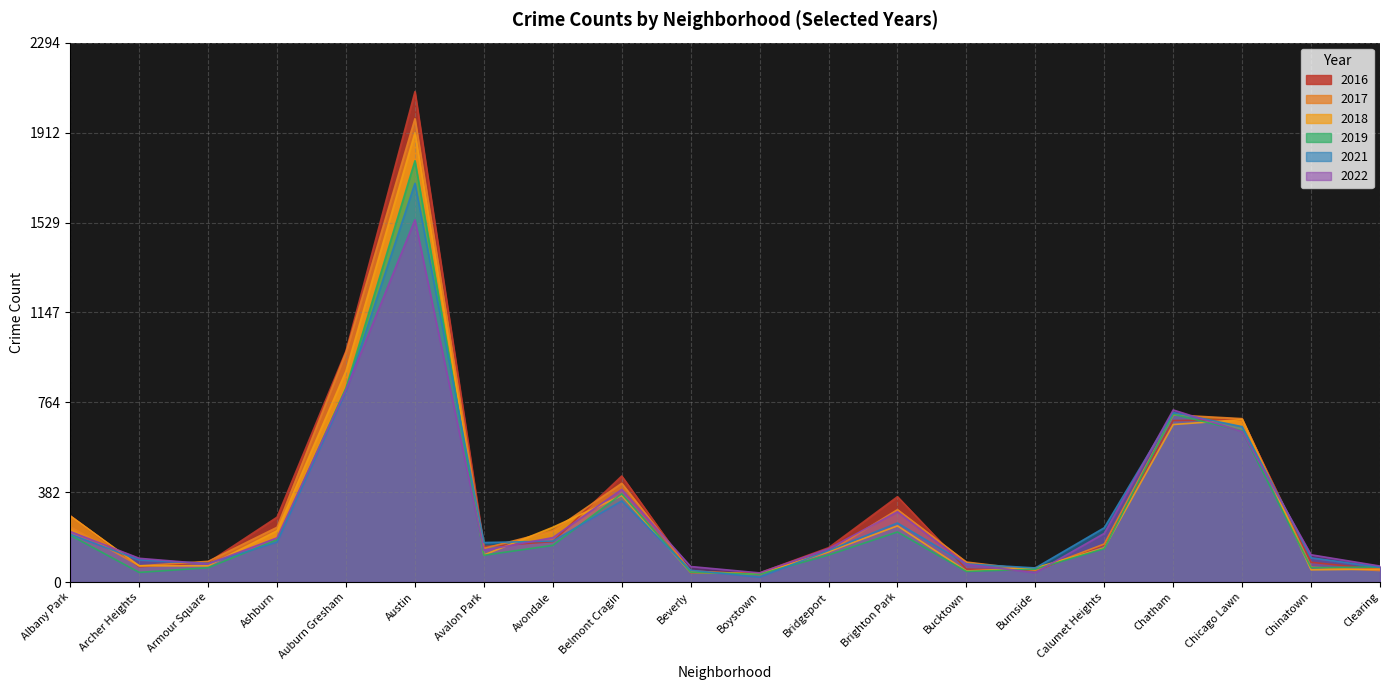

Rank the series by their maximum value, from lowest to highest.

2022, 2021, 2019, 2018, 2017, 2016